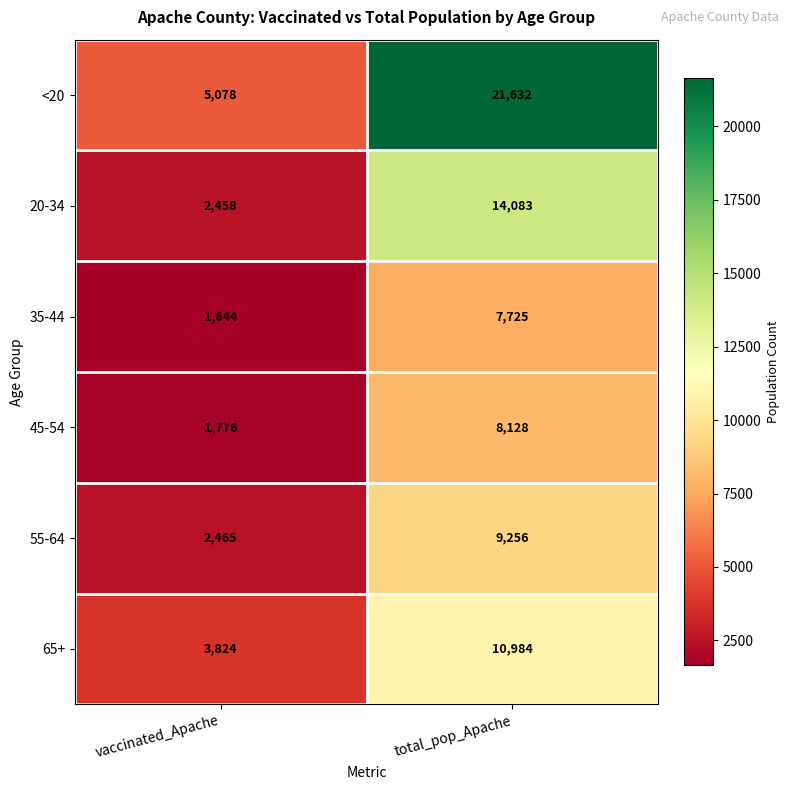

How many distinct data groups are displayed?

6